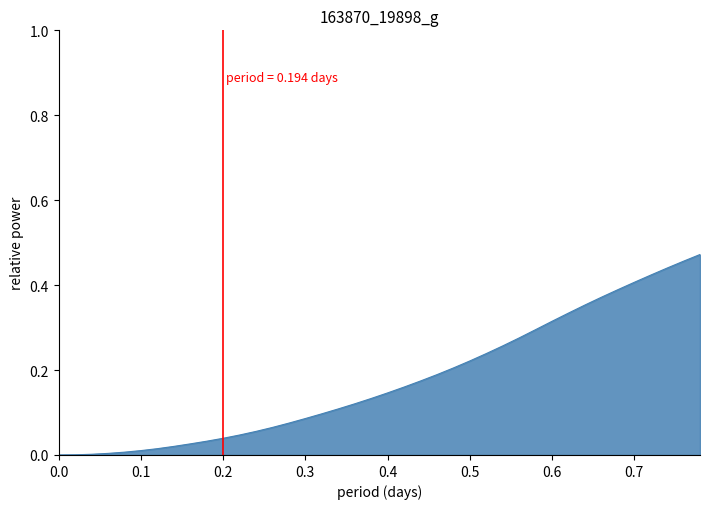

Does the chart have visible grid lines?

No